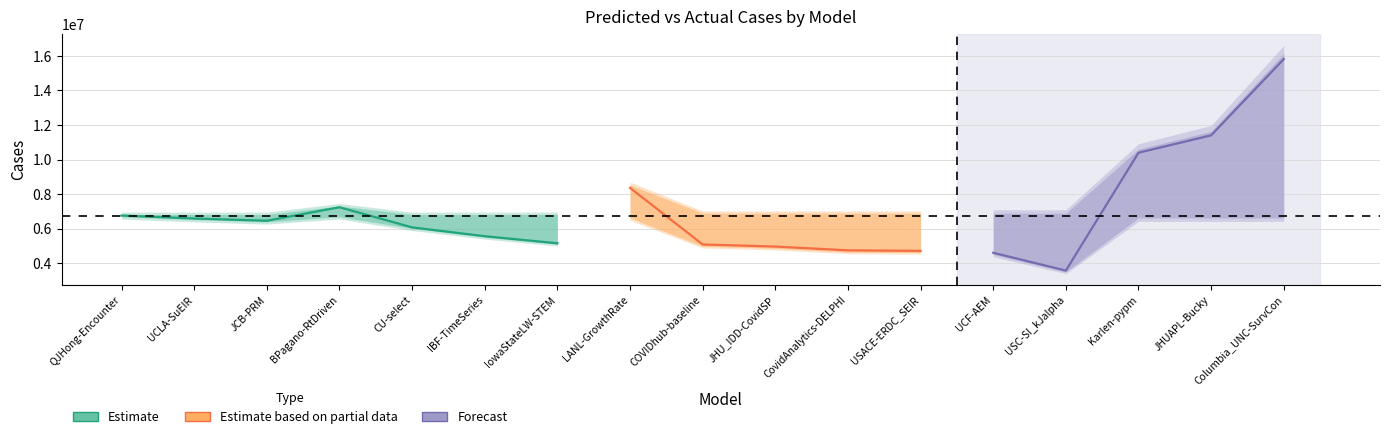

Does the chart display data point markers on the line(s)?

No